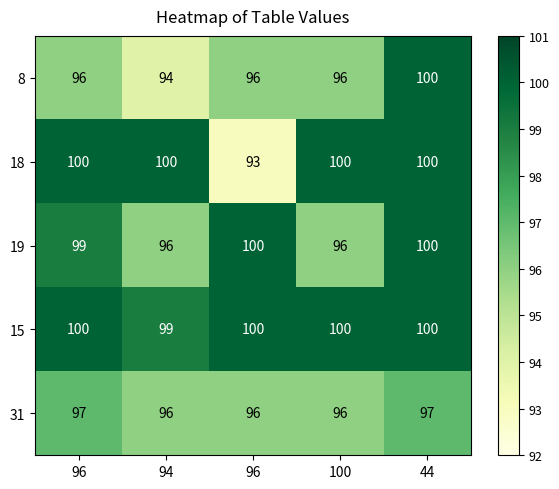

Count the number of data series in this chart.

5